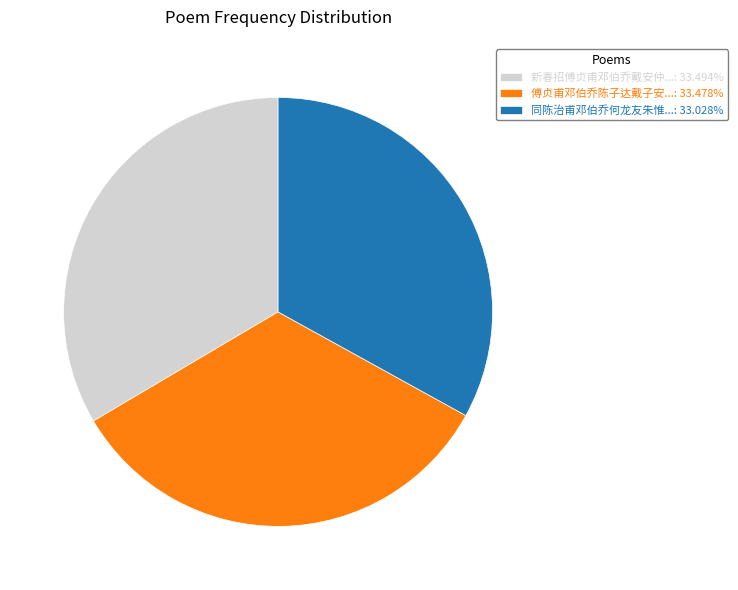

Do 同陈治甫邓伯乔何龙友朱惟...: 33.028% and 新春招傅贞甫邓伯乔戴安仲...: 33.494% together represent more than half of the pie?

Yes